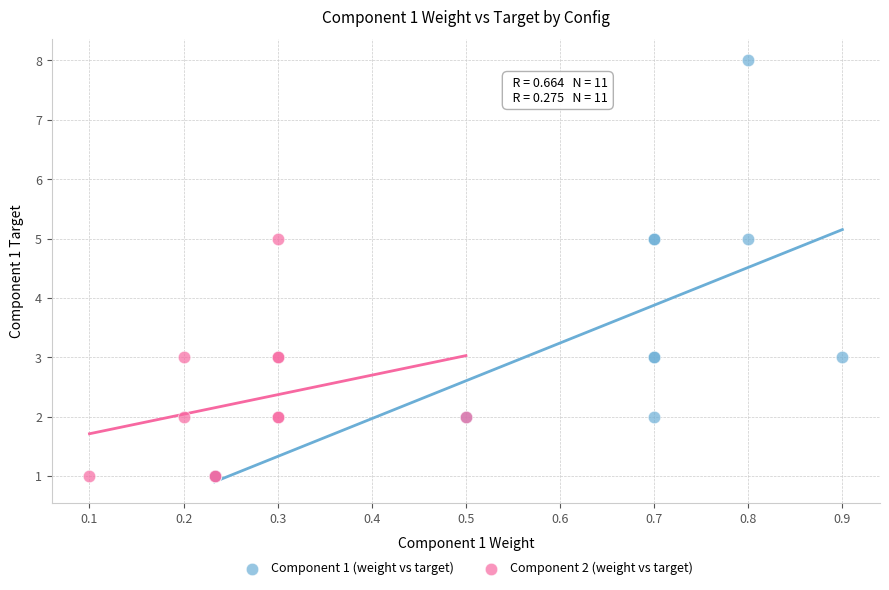

Which series contains the highest Y value?

Component 1 (weight vs target)